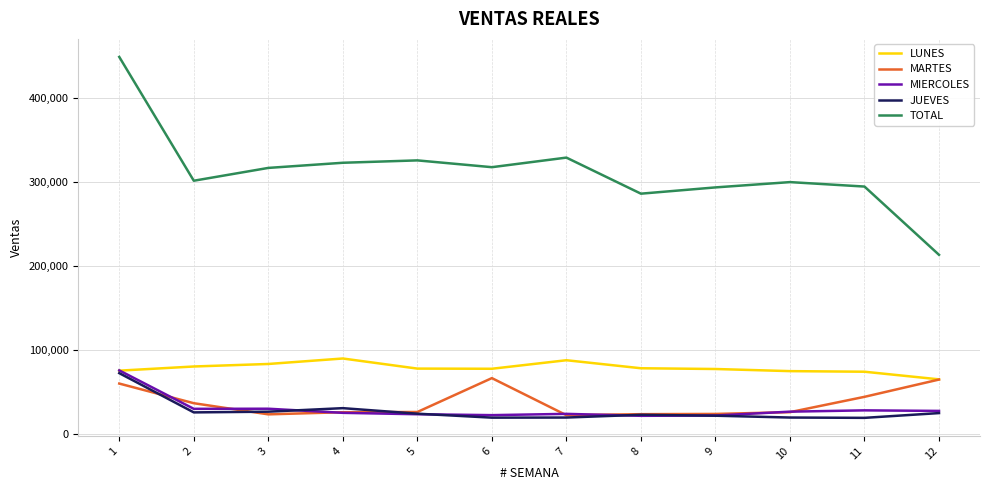

What is the smallest value displayed?

19702.5